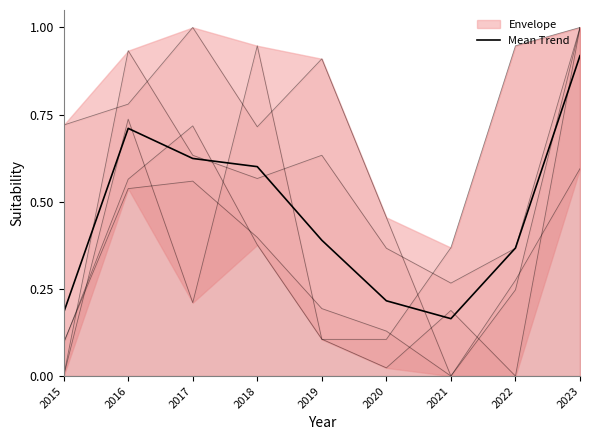

True or false: the data shows 0.4 at 2019.

True